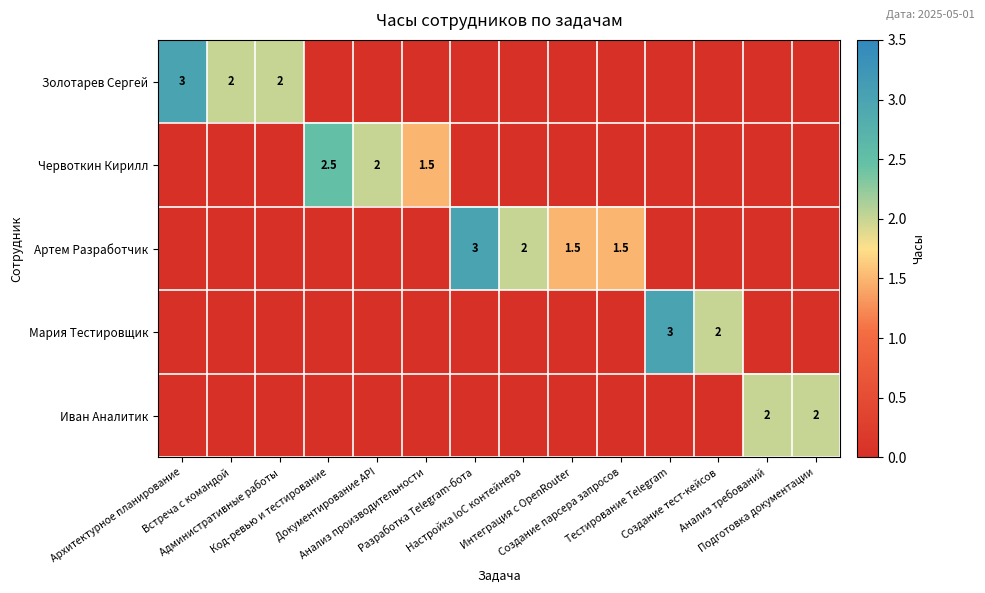

How many positive values does the Артем Разработчик series have?

4